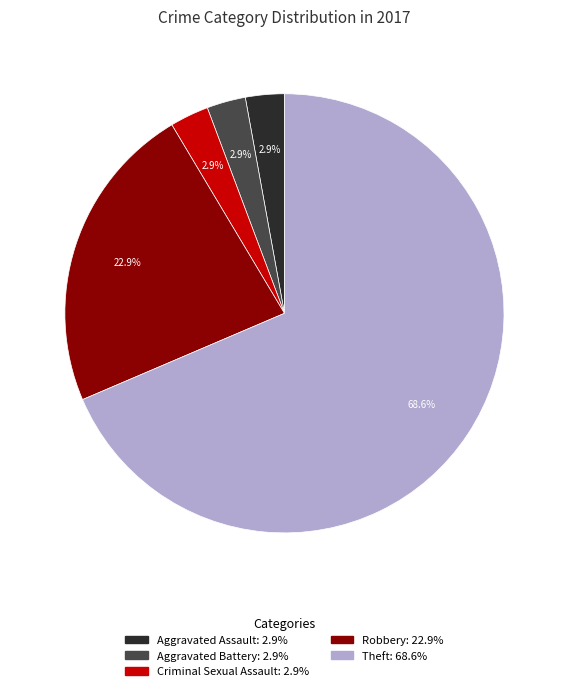

Which slice represents more than half of the pie?

Theft